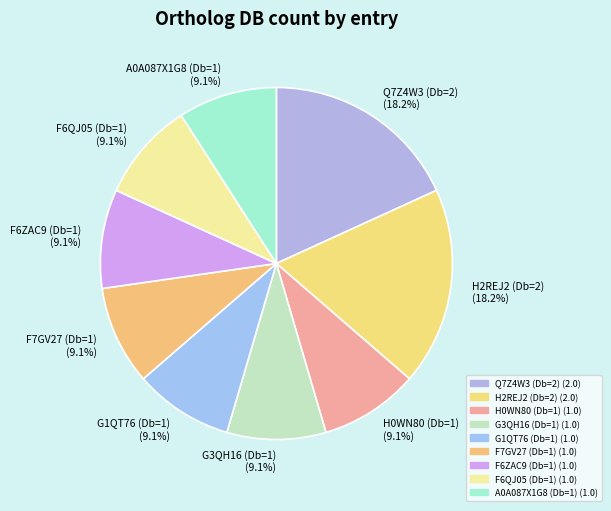

To the nearest percent, what is the combined percentage of A0A087X1G8 (Db=1) and F7GV27 (Db=1)?

18%